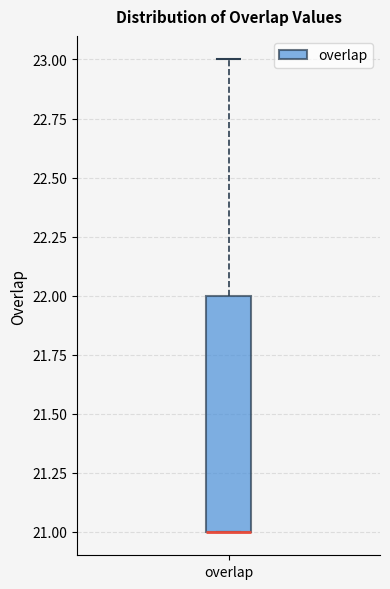

Where is the upper edge of the box for overlap on the y-axis? The values are not printed on the chart, so give them approximately, as read against the axis.

22